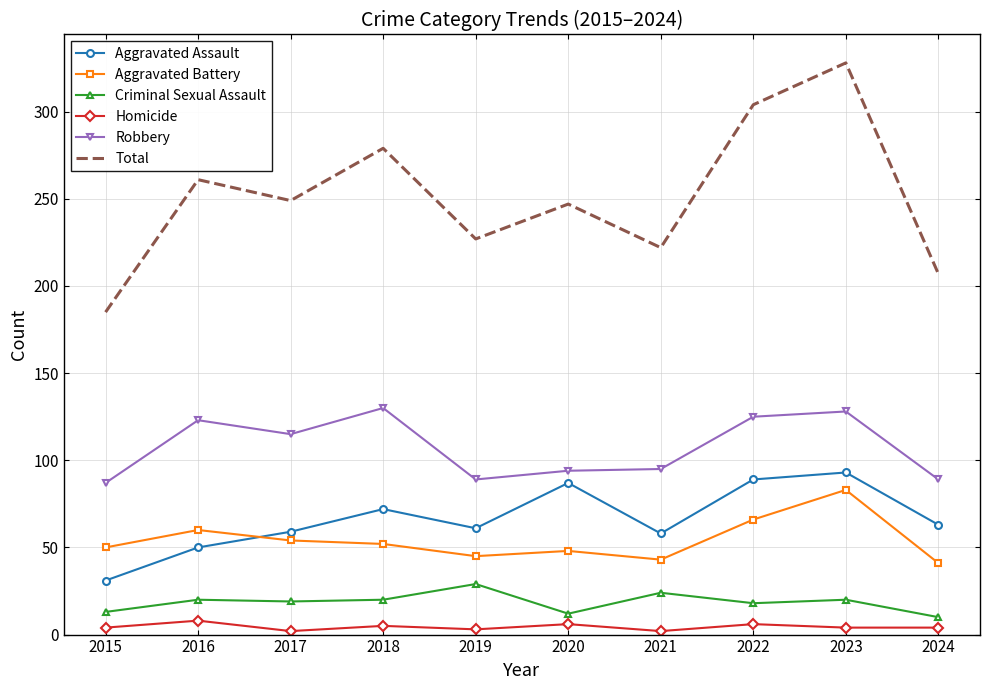

At 2023, list the series in order from largest to smallest.

Total, Robbery, Aggravated Assault, Aggravated Battery, Criminal Sexual Assault, Homicide